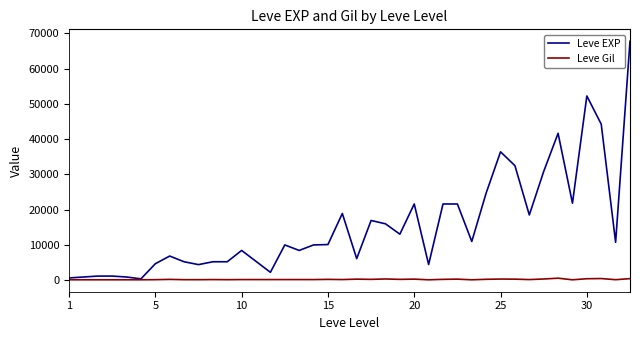

What is the greatest value displayed?

67730